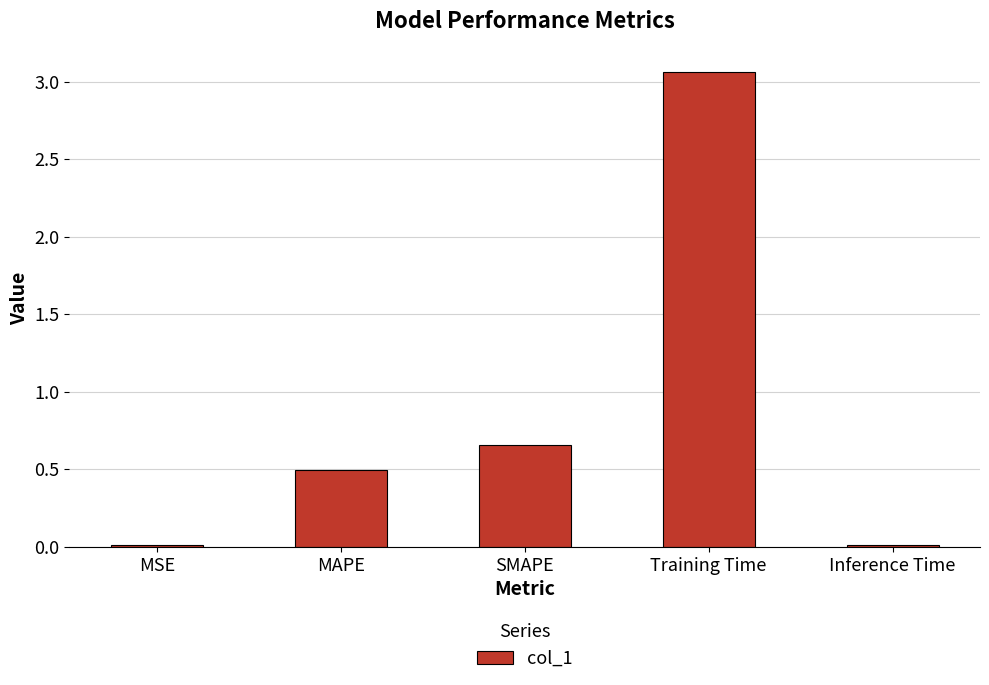

What is the label of the 4th bar from the left?

Training Time